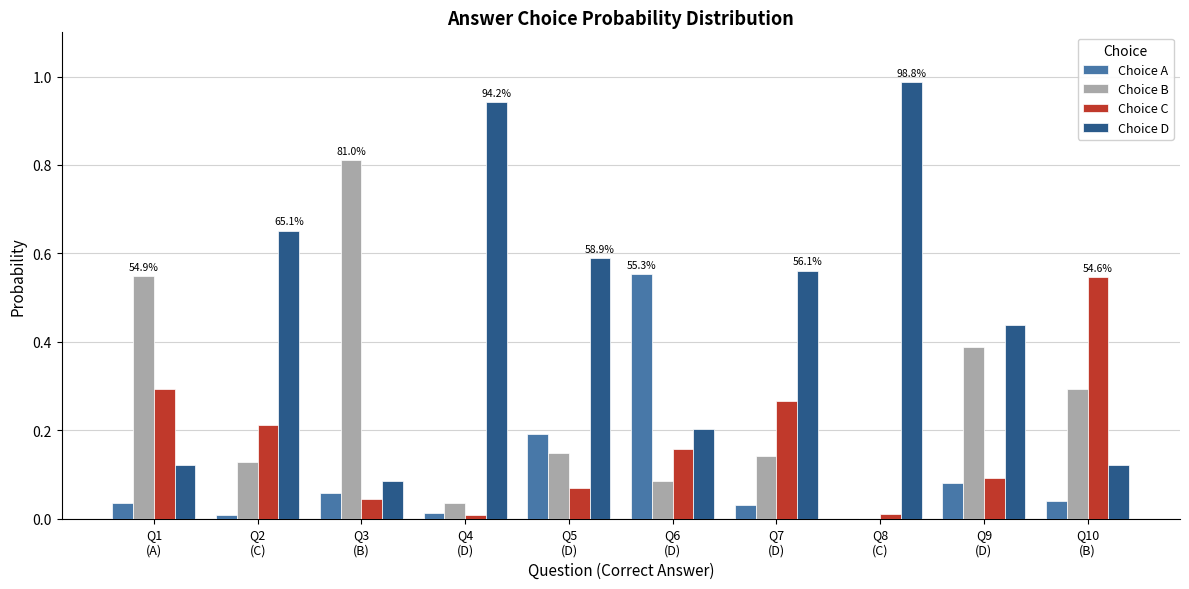

What is the sum of all Choice B values?

2.6